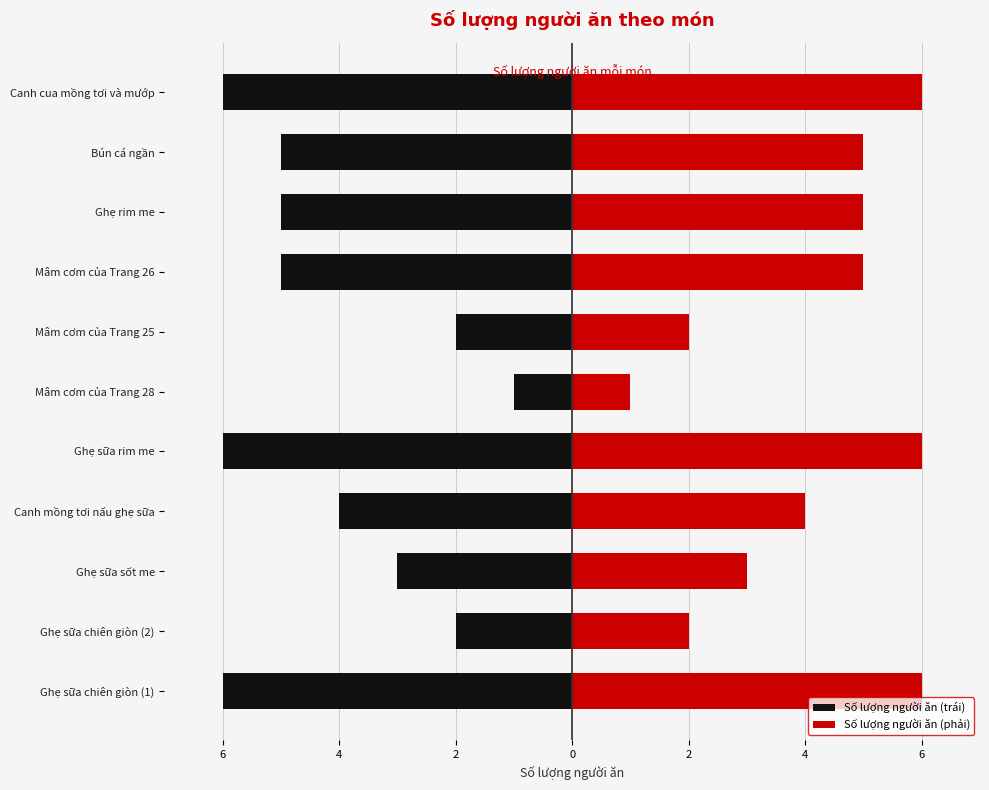

Rank the series by their maximum value, from lowest to highest.

Số lượng người ăn (trái), Số lượng người ăn (phải)